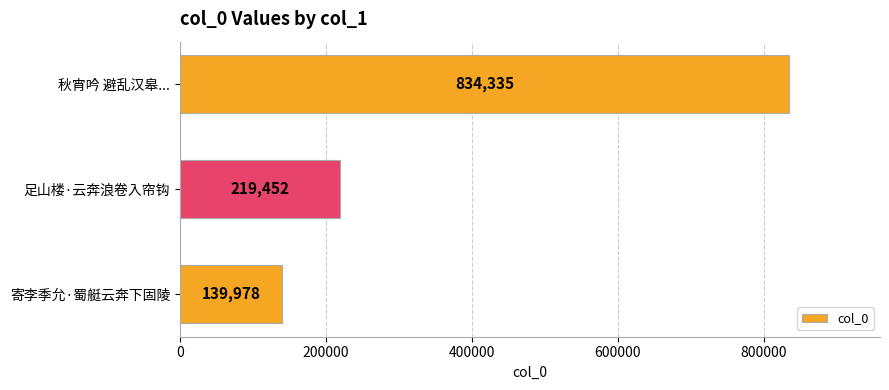

Approximately how many times larger is the value at 寄李季允·蜀艇云奔下固陵 compared to 足山楼·云奔浪卷入帘钩?

0.6